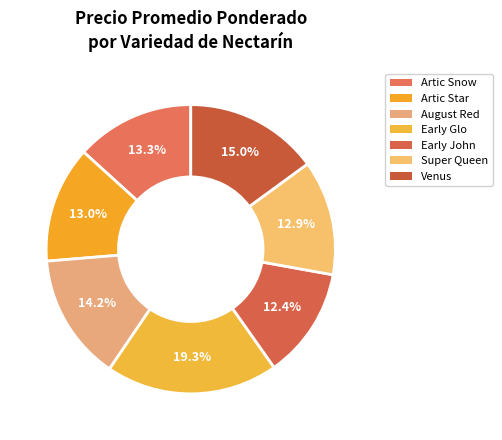

Does any single category account for the majority?

No